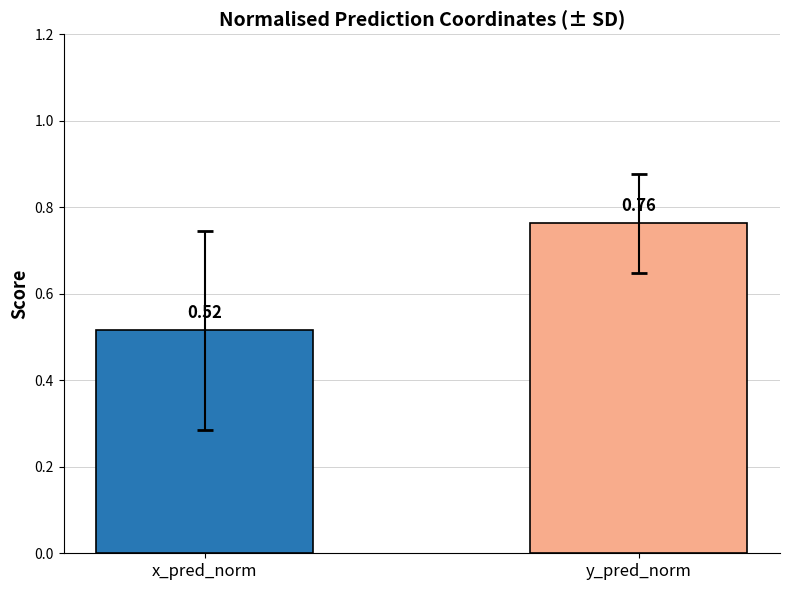

Between y_pred_norm and x_pred_norm, which is larger?

y_pred_norm